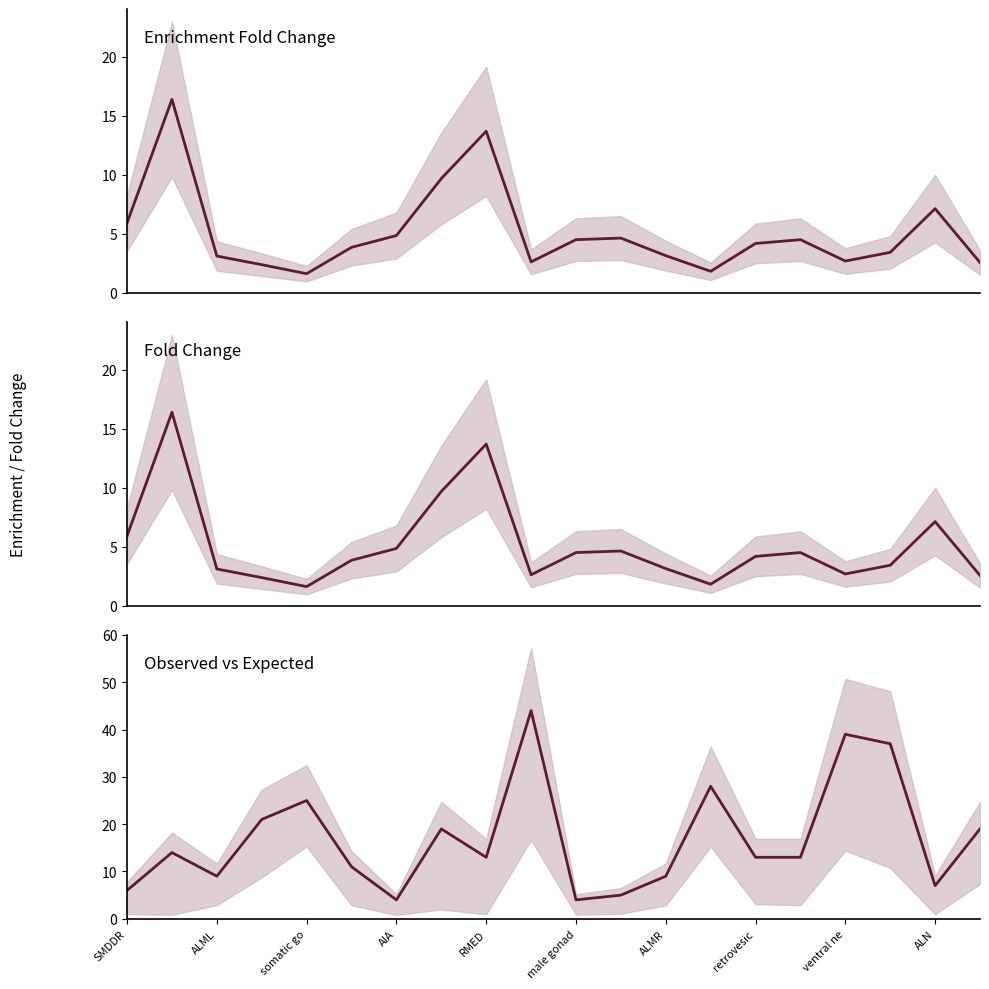

Rank the series at 13 from highest to lowest value.

Observed, Enrichment Fold Change, Fold Change